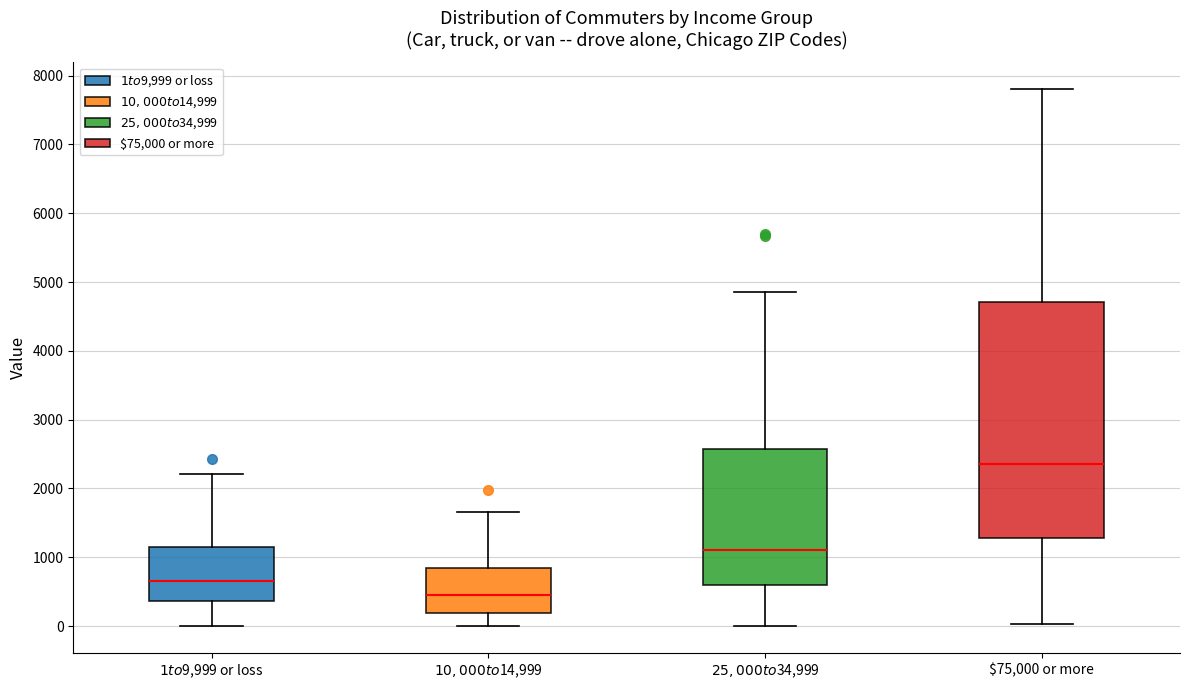

Comparing the boxes themselves (not the whiskers), which one is the tallest?

$75,000 or more